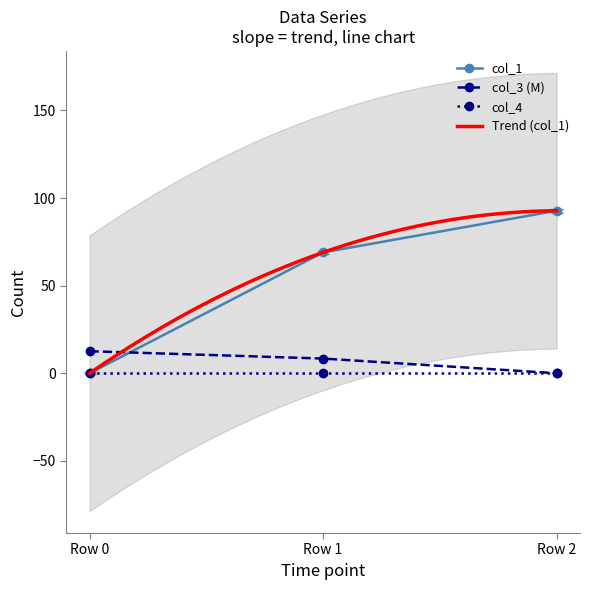

Does the chart have visible grid lines?

No